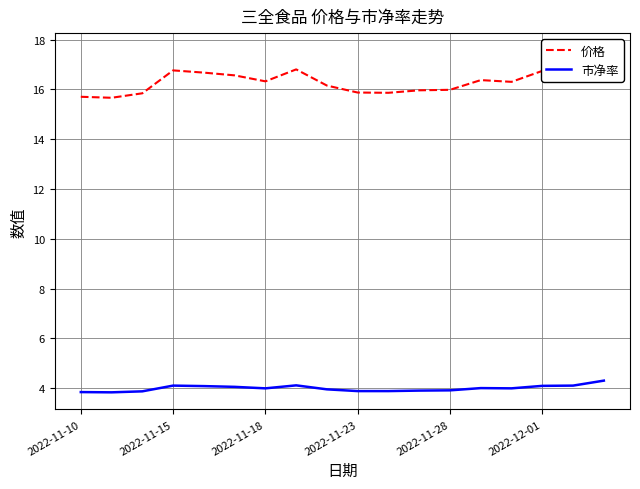

Which series has the widest spread of values?

价格